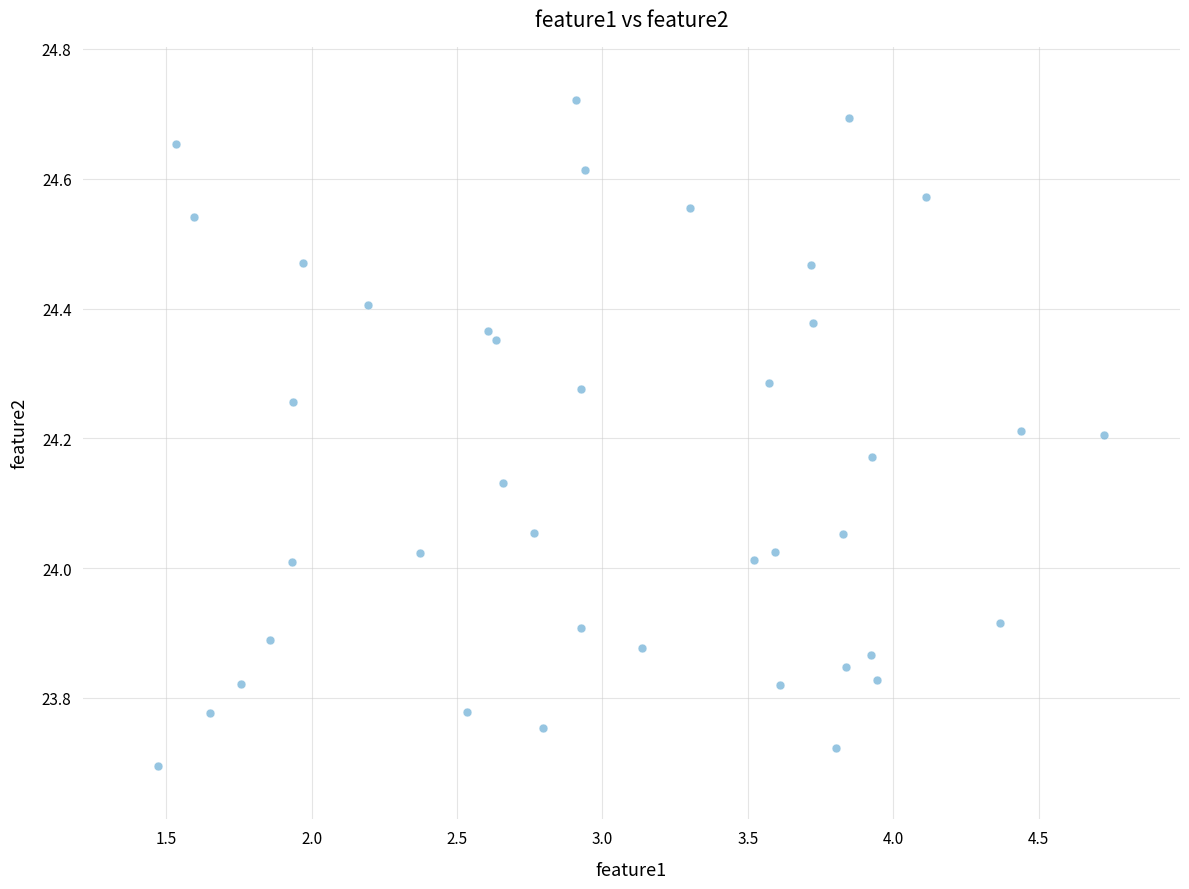

What is the range of X values (max minus min)?

3.3